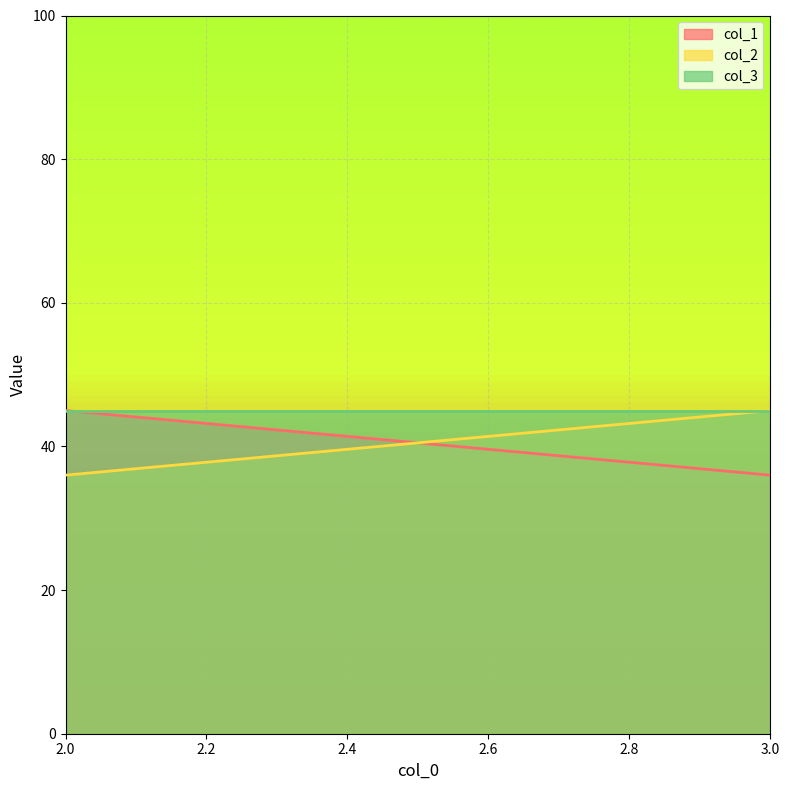

Between 3 and 2, which is larger?

2